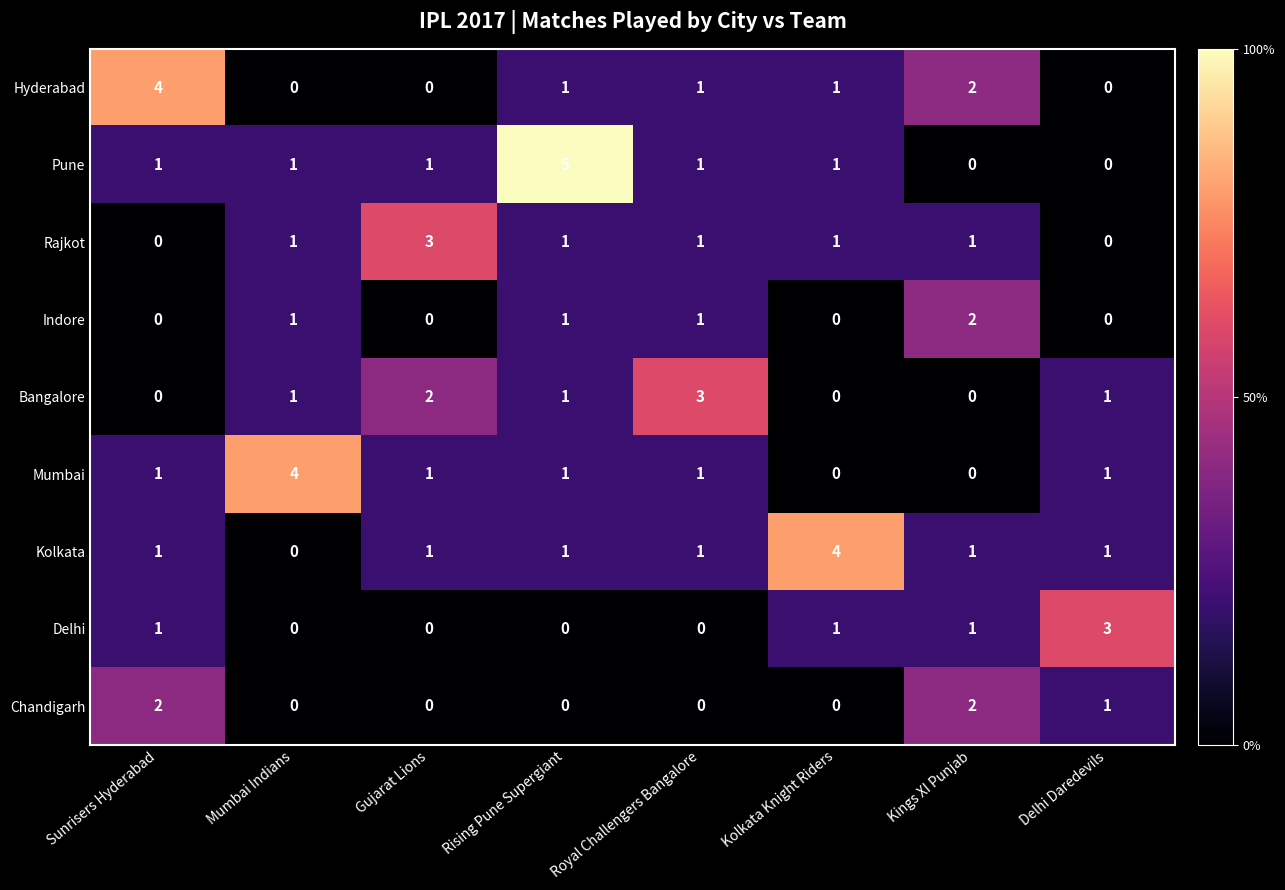

How many values in Chandigarh are above zero?

3